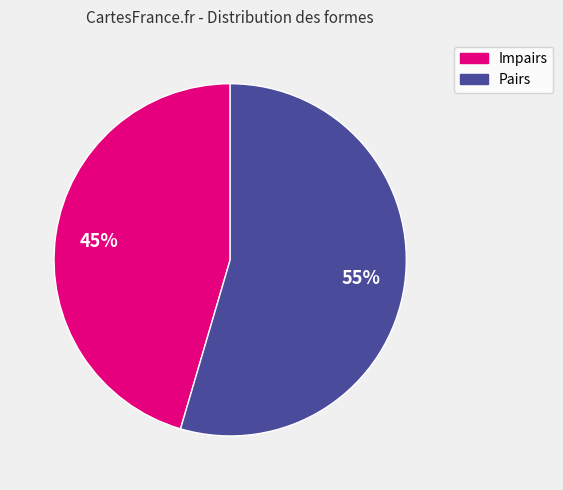

To the nearest percent, what is the average slice percentage?

50%